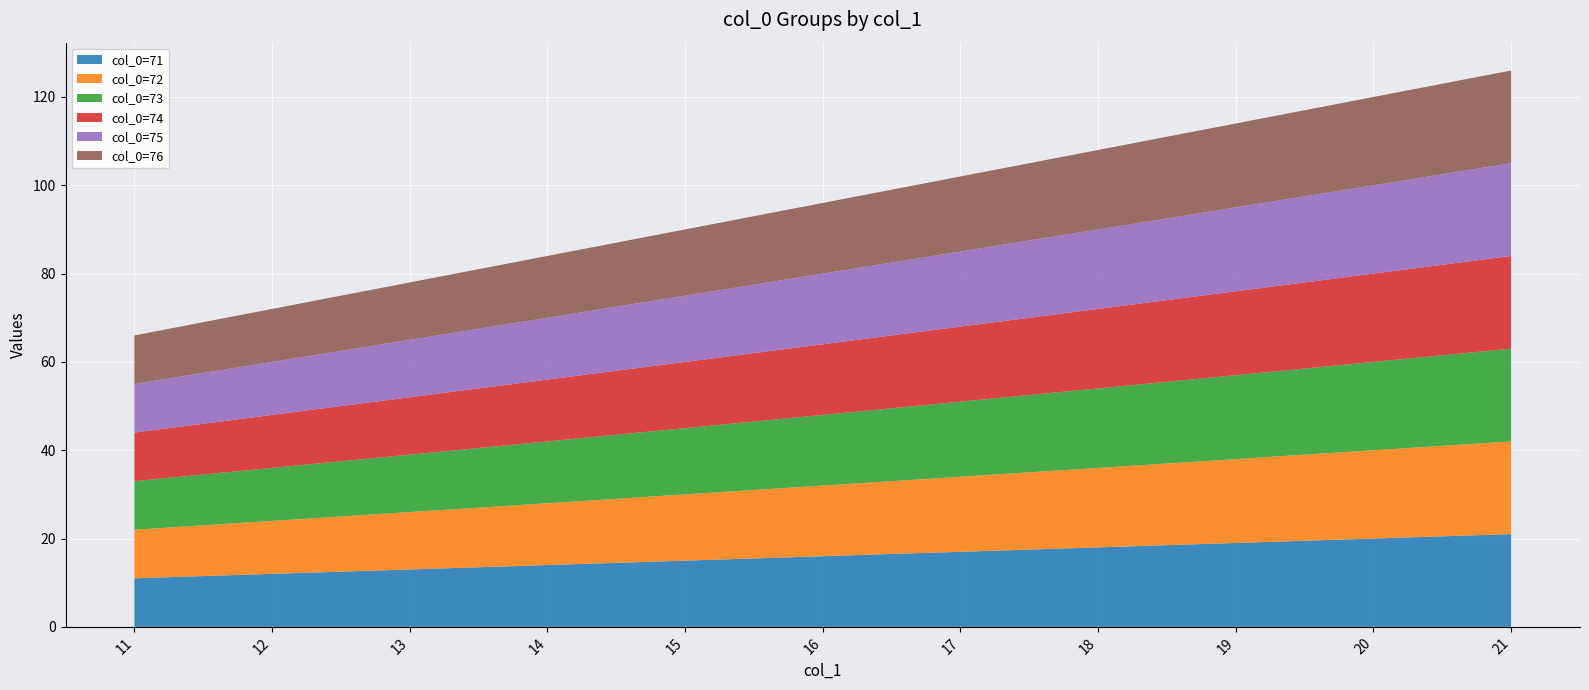

Reading right to left, transcribe all the data shown in this chart.

col_0=71: 21=21	20=20	19=19	18=18	17=17	16=16	15=15	14=14	13=13	12=12	11=11
col_0=72: 21=21	20=20	19=19	18=18	17=17	16=16	15=15	14=14	13=13	12=12	11=11
col_0=73: 21=21	20=20	19=19	18=18	17=17	16=16	15=15	14=14	13=13	12=12	11=11
col_0=74: 21=21	20=20	19=19	18=18	17=17	16=16	15=15	14=14	13=13	12=12	11=11
col_0=75: 21=21	20=20	19=19	18=18	17=17	16=16	15=15	14=14	13=13	12=12	11=11
col_0=76: 21=21	20=20	19=19	18=18	17=17	16=16	15=15	14=14	13=13	12=12	11=11